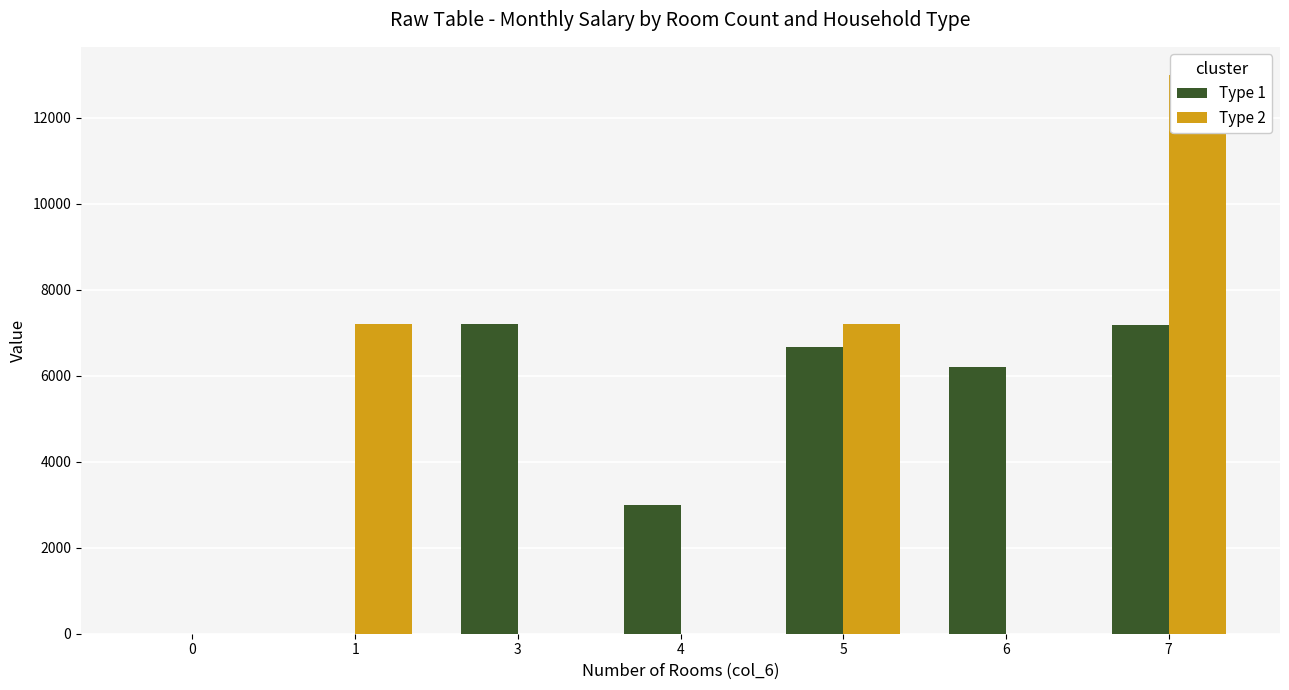

The value of Type 2 at 7 is 13000. True or false?

True